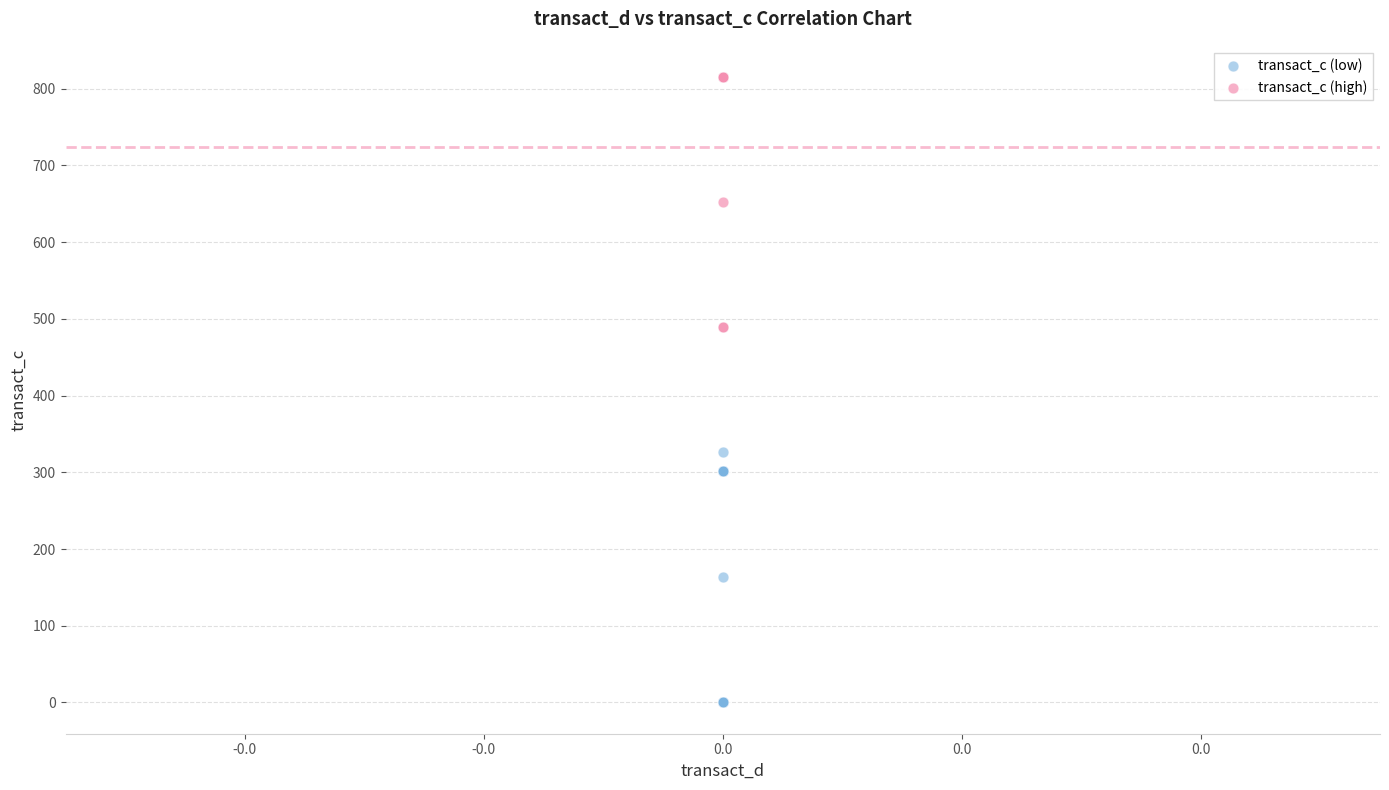

Which series contains the lowest Y value?

transact_c (low)